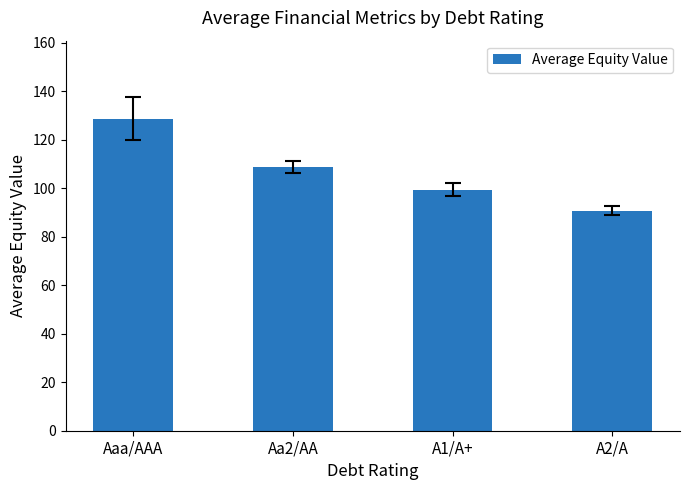

Approximately how many times larger is the value at A1/A+ compared to A2/A?

1.1